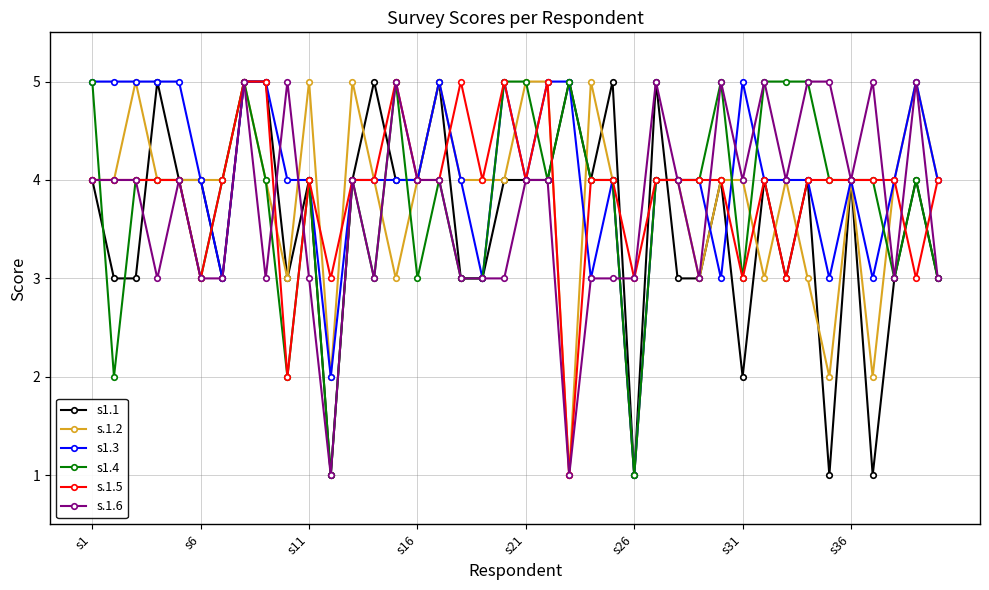

What is the value of the s.1.2 point at the 39th from the left?

5